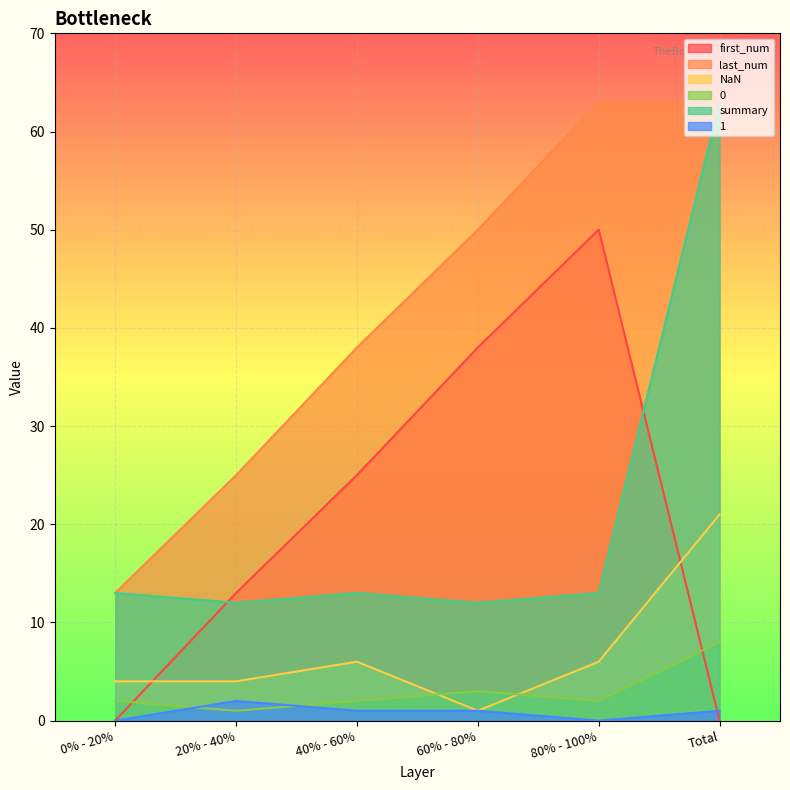

True or false: NaN and last_num cross at least once.

False